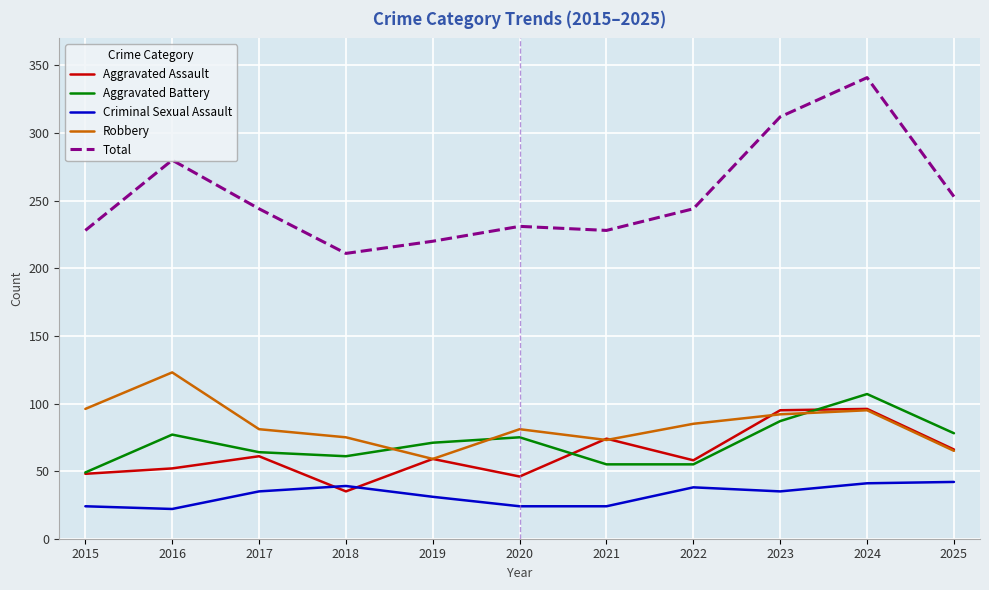

At which category is the sum across all series the highest?

2024